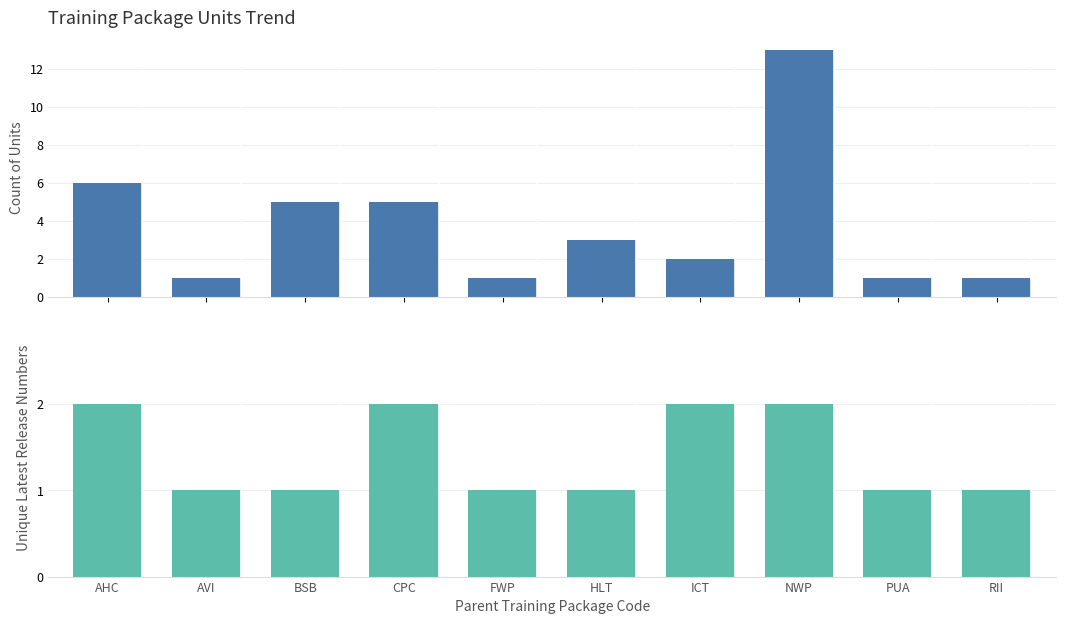

What is the sum of all Unique Latest Release Numbers values?

14